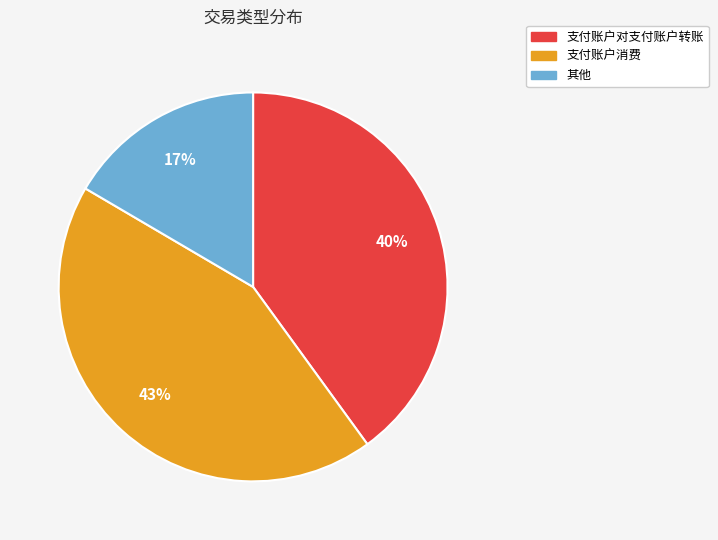

True or false: 支付账户消费 accounts for 43% of the total.

True